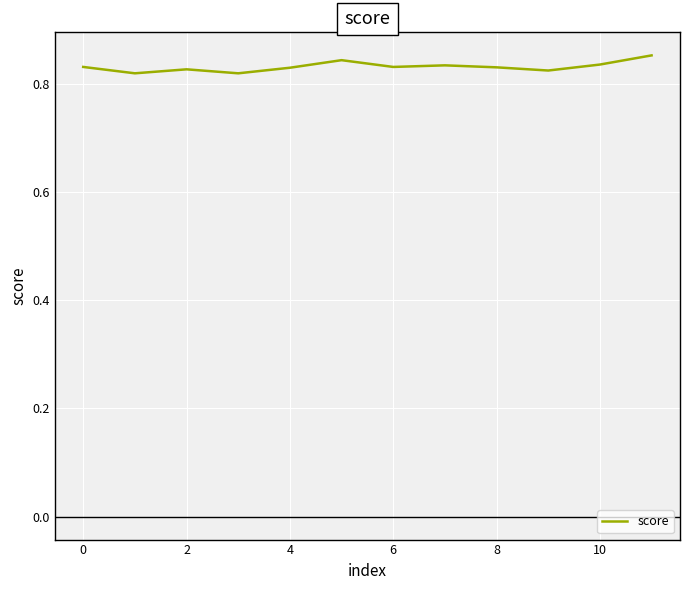

Does the chart display data point markers on the line(s)?

No